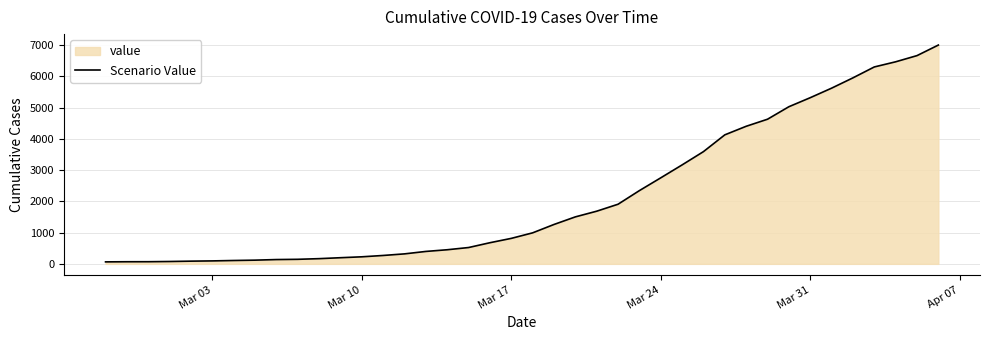

What is the greatest value displayed?

7004